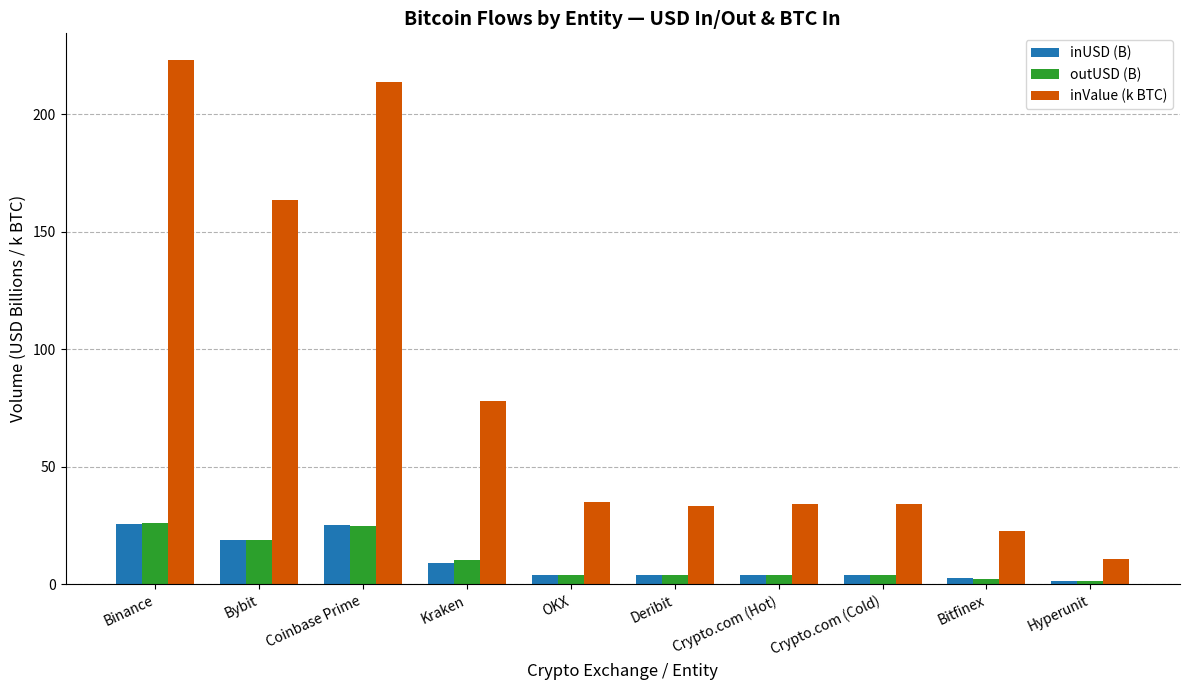

How many data points in inValue (k BTC) are less than 34?

3